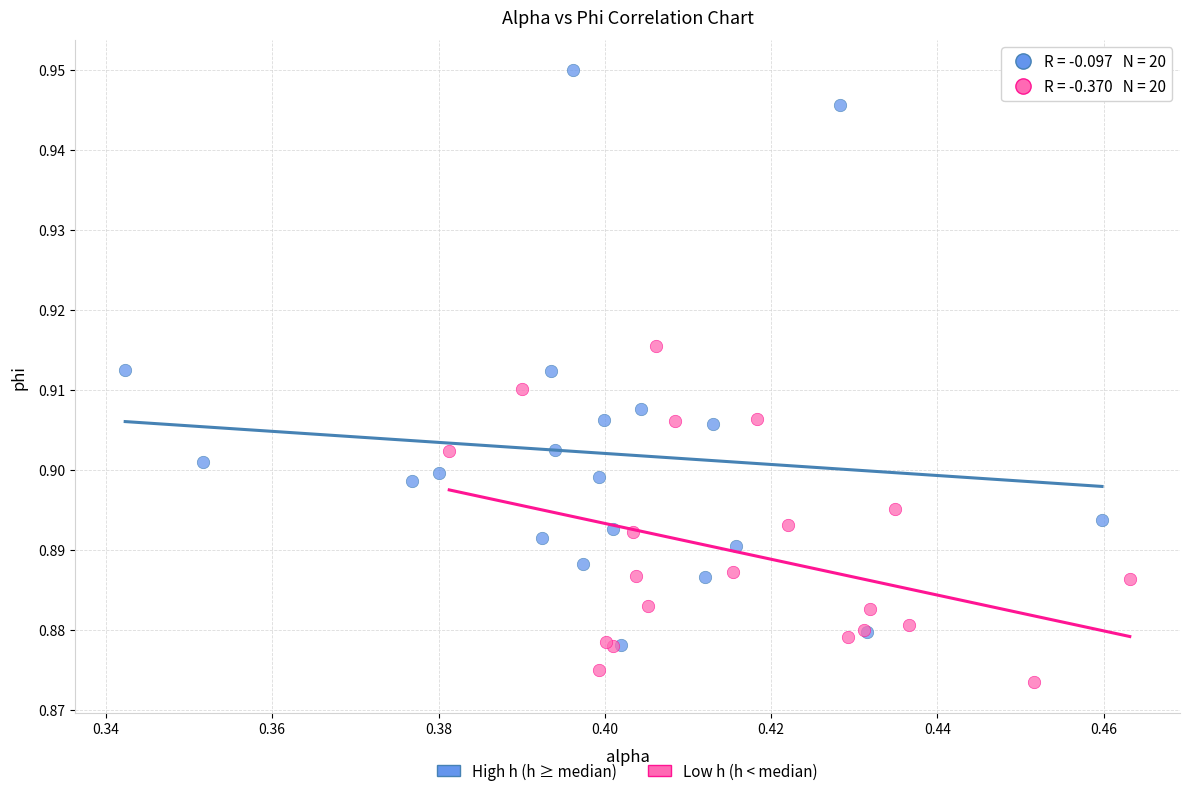

Which series has the widest spread of Y values?

High h (h ≥ median)